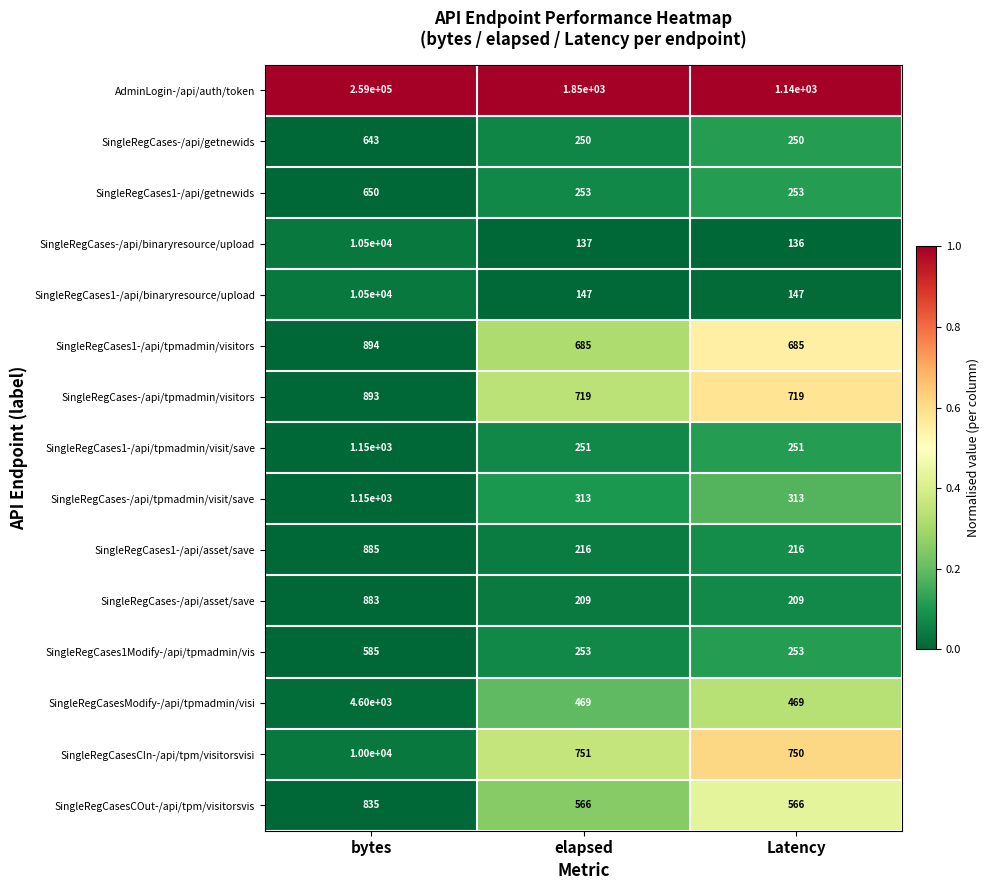

Between elapsed and Latency, which series saw the biggest shift?

AdminLogin-/api/auth/token